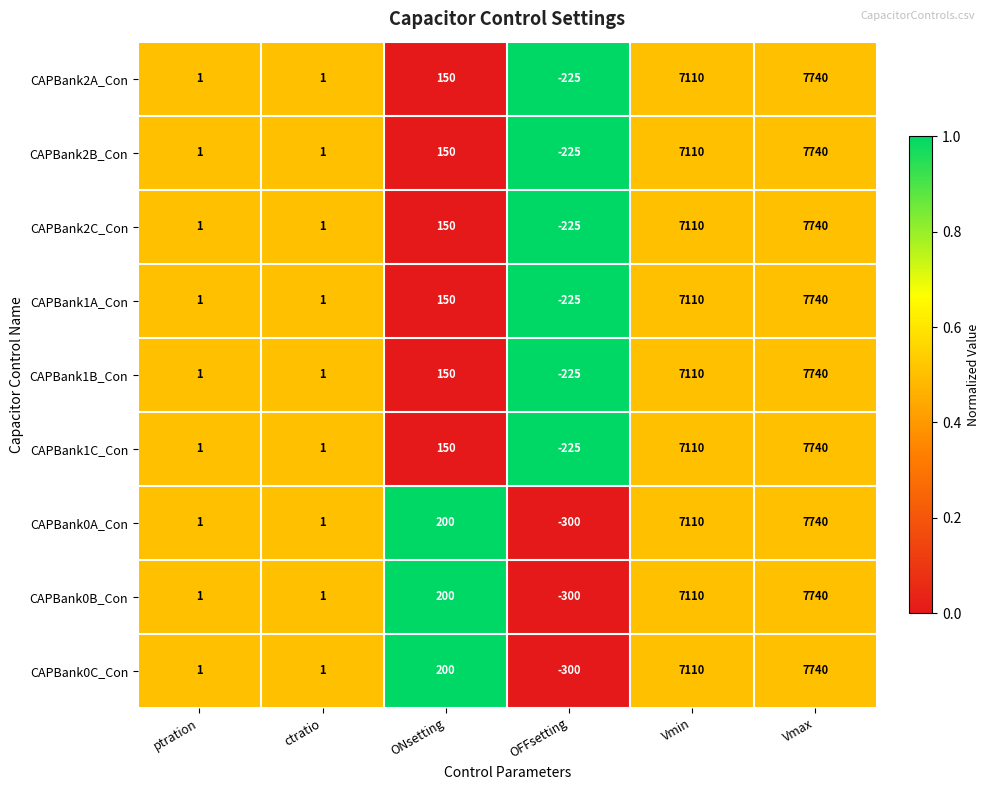

The CAPBank0B_Con series shows 1 at ctratio. True or false?

True